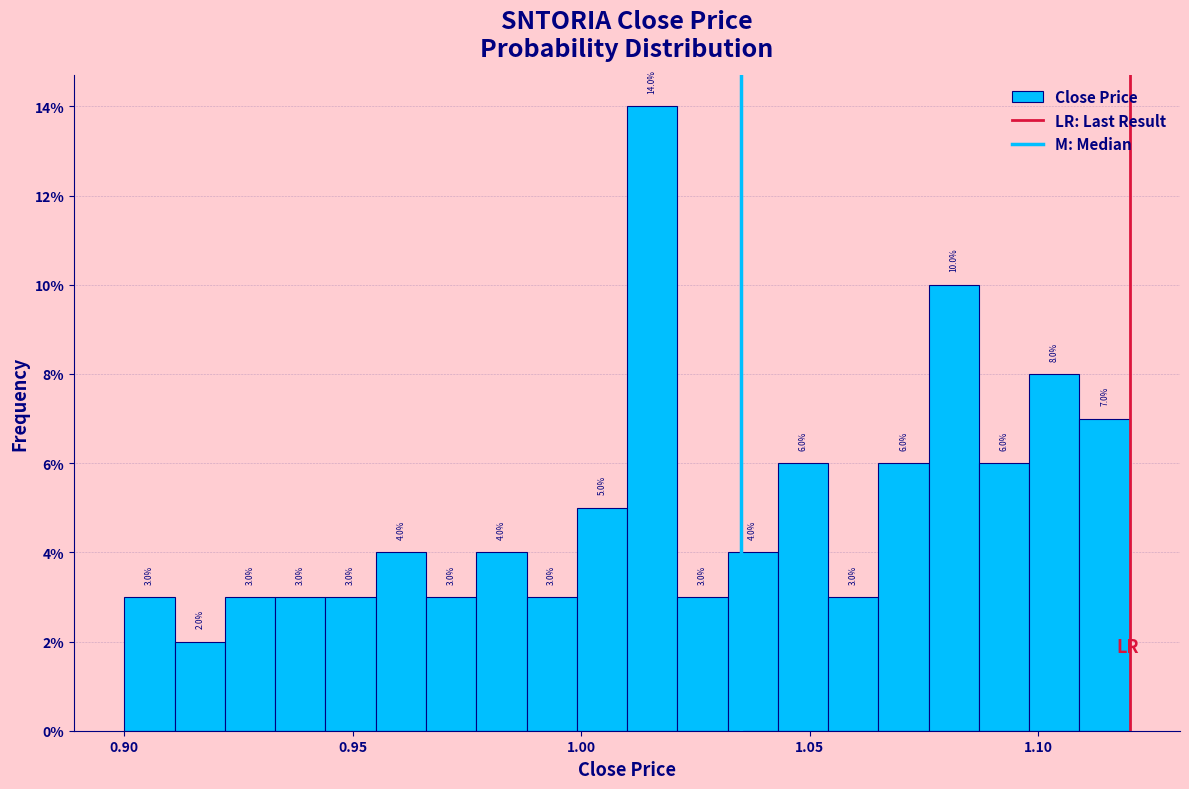

Read against the x-axis, roughly where is the centre of the tallest bar?

1.015